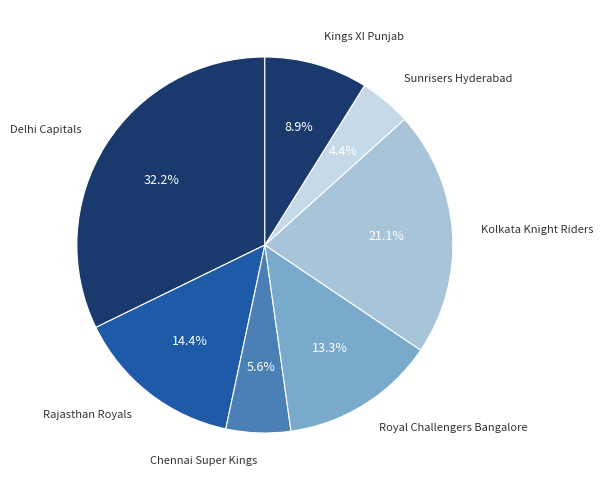

How many segments does this pie chart have?

7